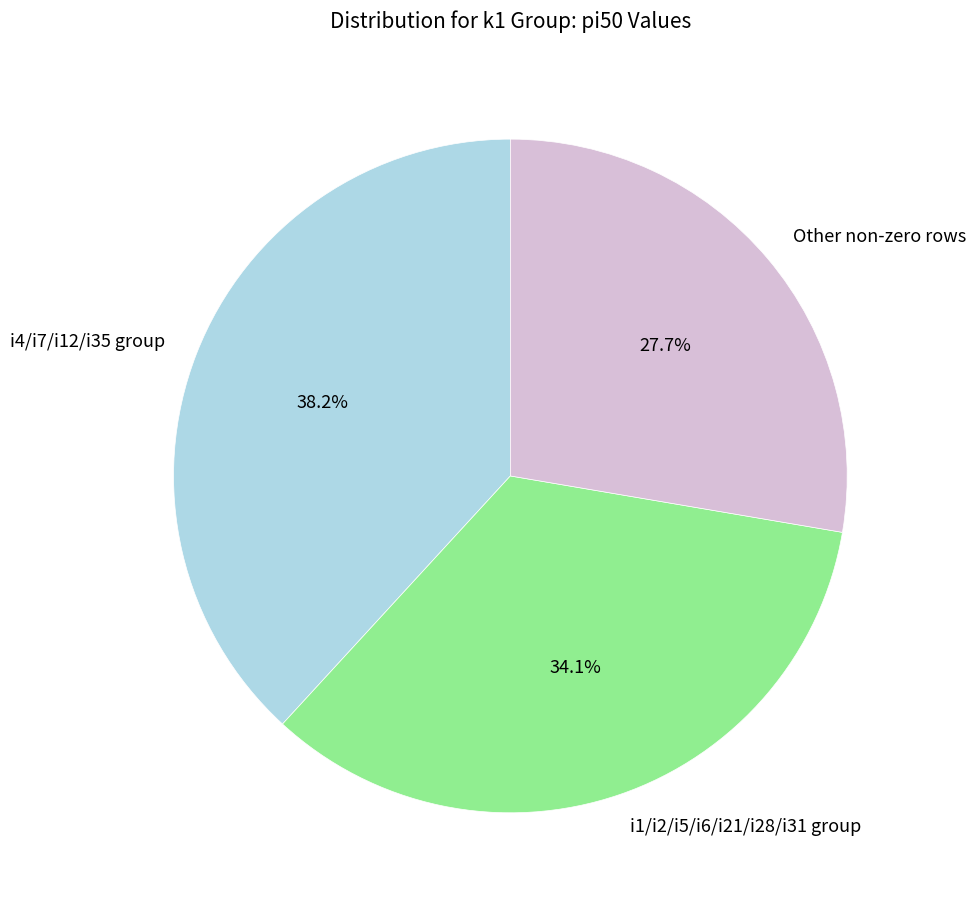

Which category has the biggest portion of the pie?

i4/i7/i12/i35 group